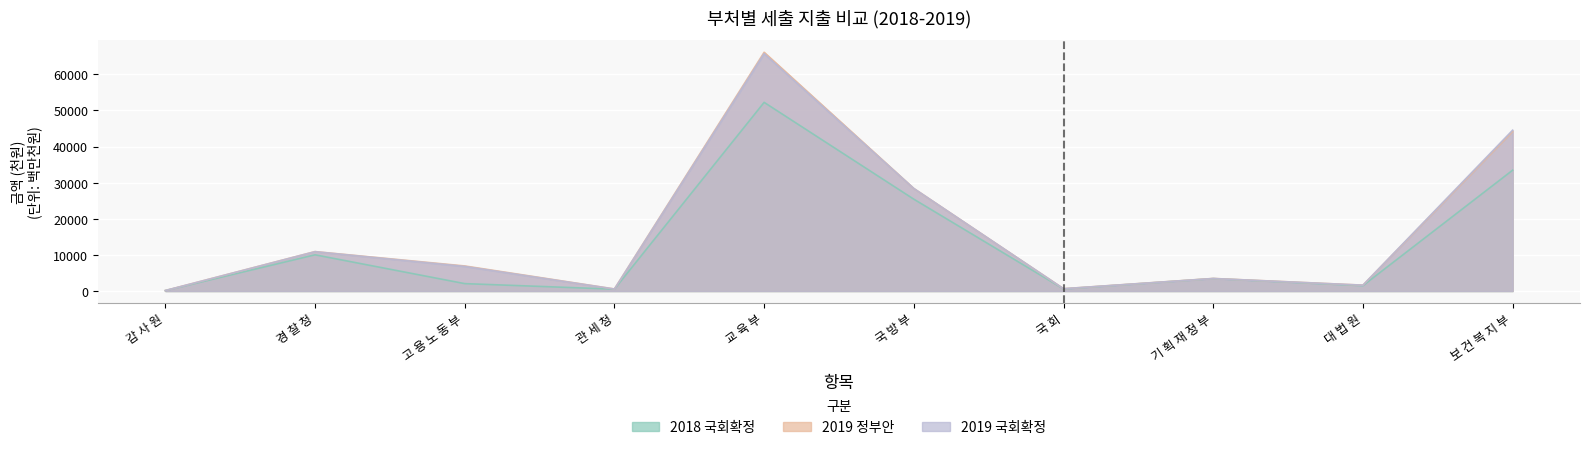

True or false: 2019 국회확정 and 2018 국회확정 cross at least once.

False